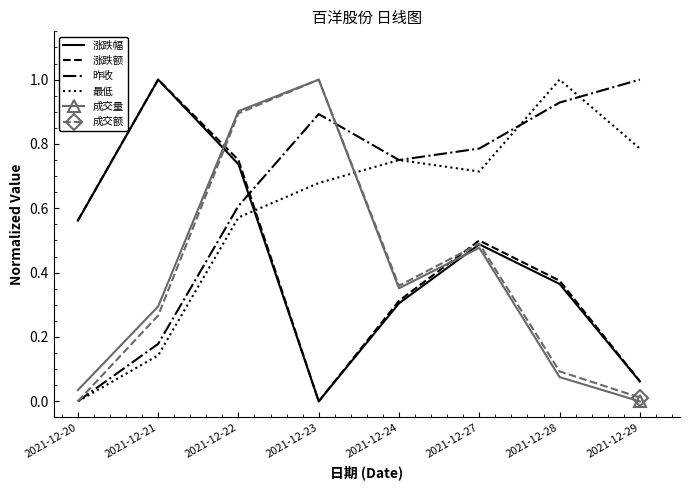

At which category does 昨收 reach its first local peak?

2021-12-23